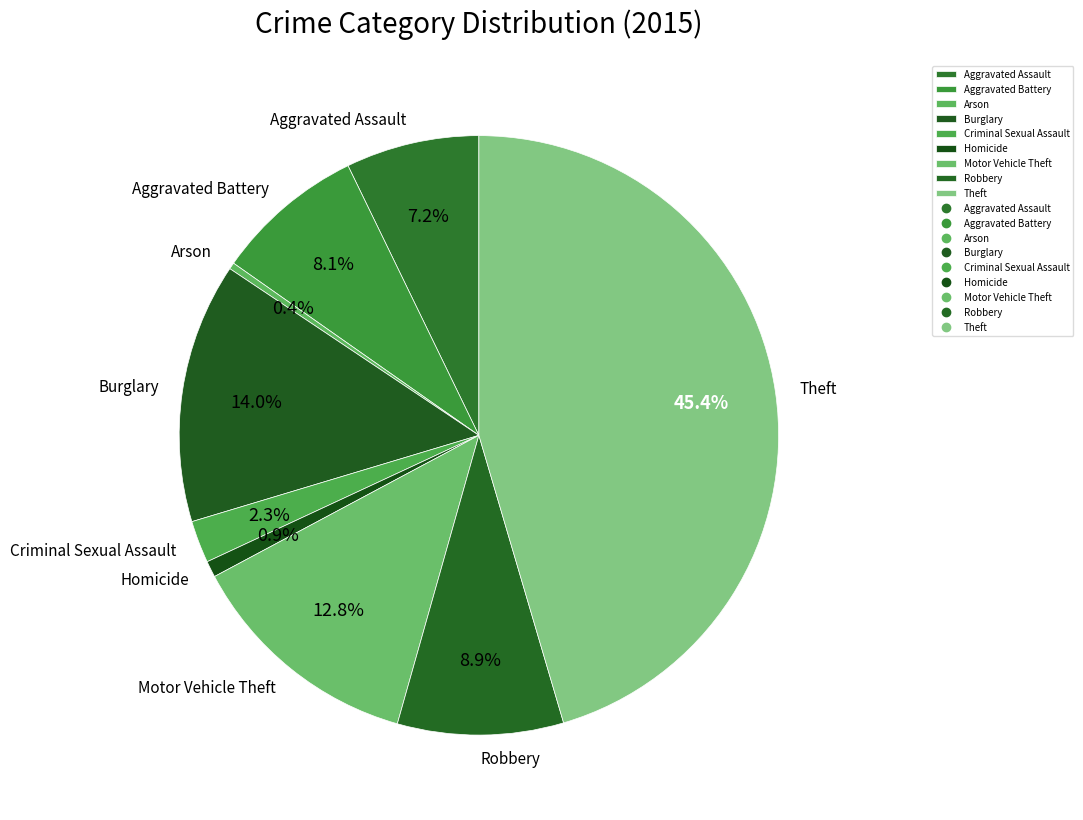

To the nearest percent, what percentage of the pie is Burglary?

14%